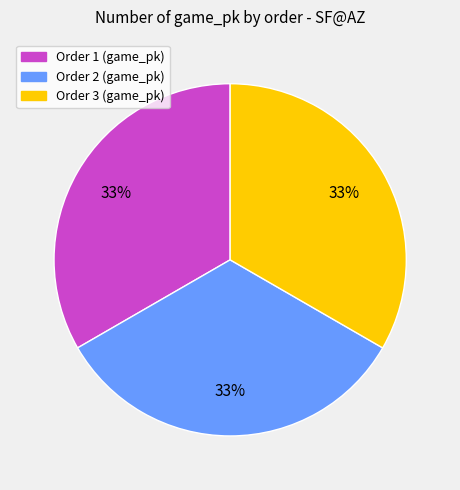

To the nearest percent, what is the average slice percentage?

33%